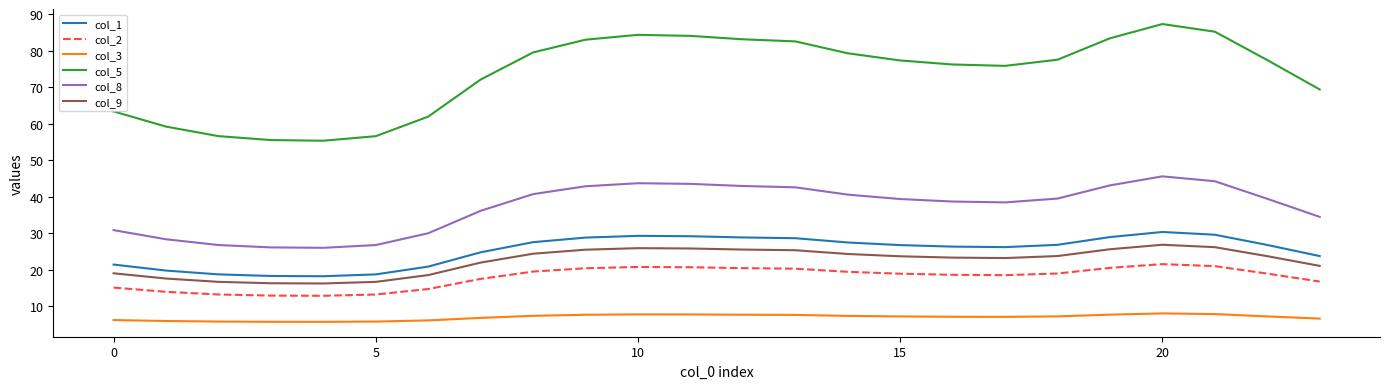

Which series has the largest total across all categories?

col_5